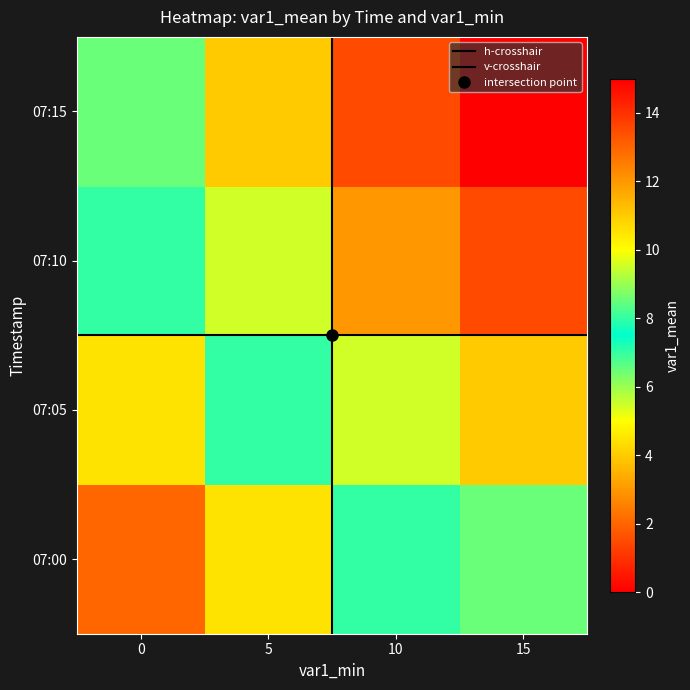

Reading left to right, transcribe all the data shown in this chart.

07:00: 0=2.0	5=4.5	10=7.0	15=8.5
07:05: 0=4.5	5=7.0	10=9.5	15=11.0
07:10: 0=7.0	5=9.5	10=12.0	15=13.5
07:15: 0=8.5	5=11.0	10=13.5	15=15.0